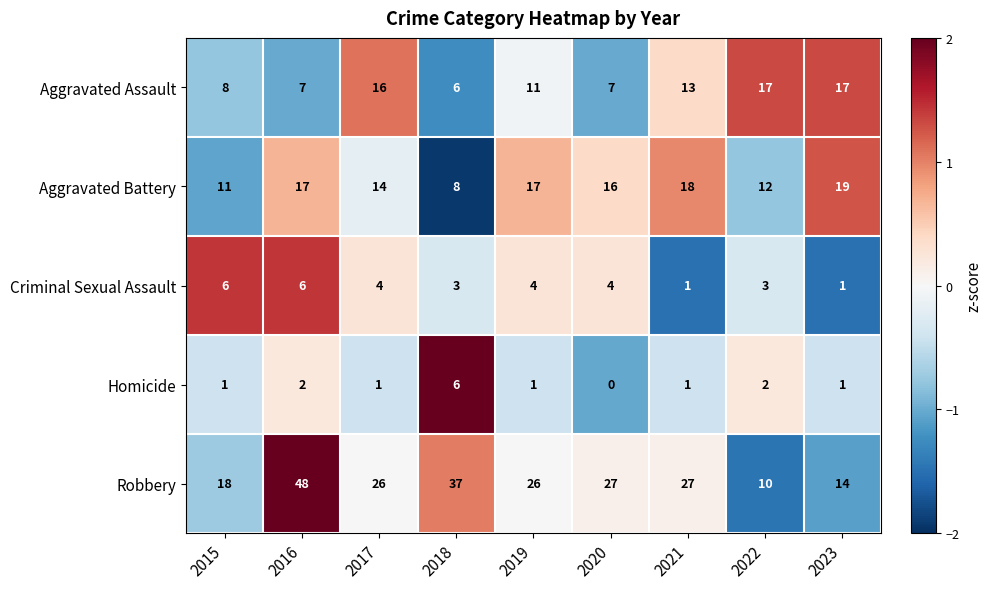

What is the total value across all series at 2021?

60